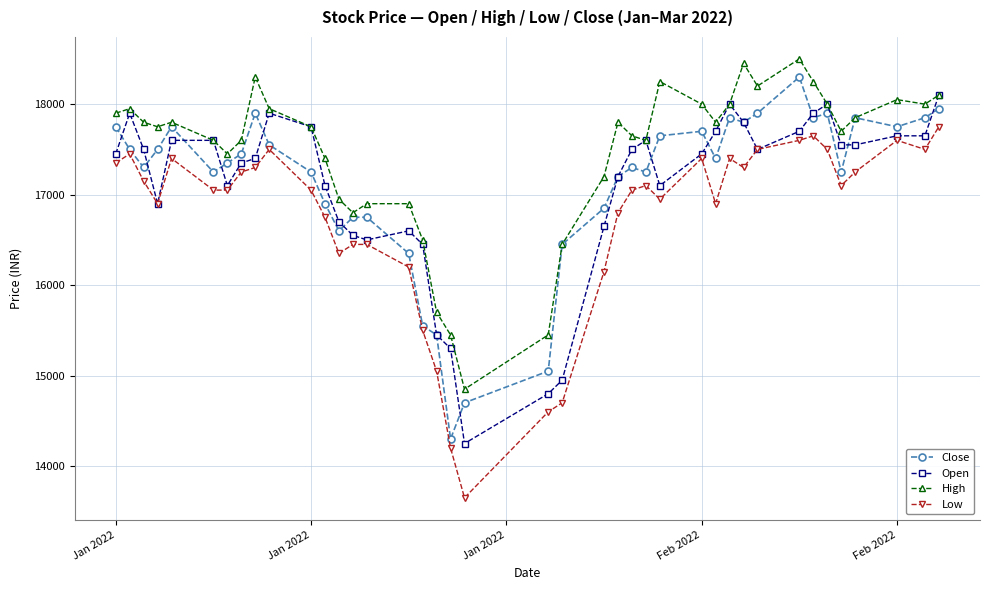

True or false: Low and Close cross at least once.

False